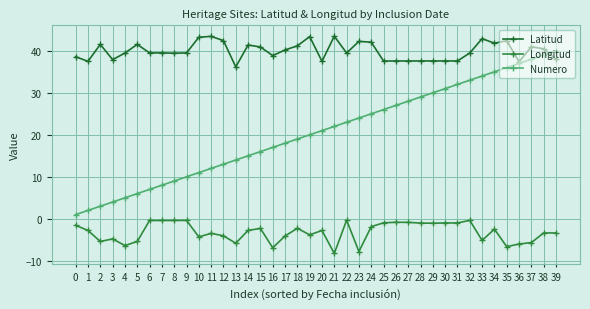

Which series has the largest total across all categories?

Latitud